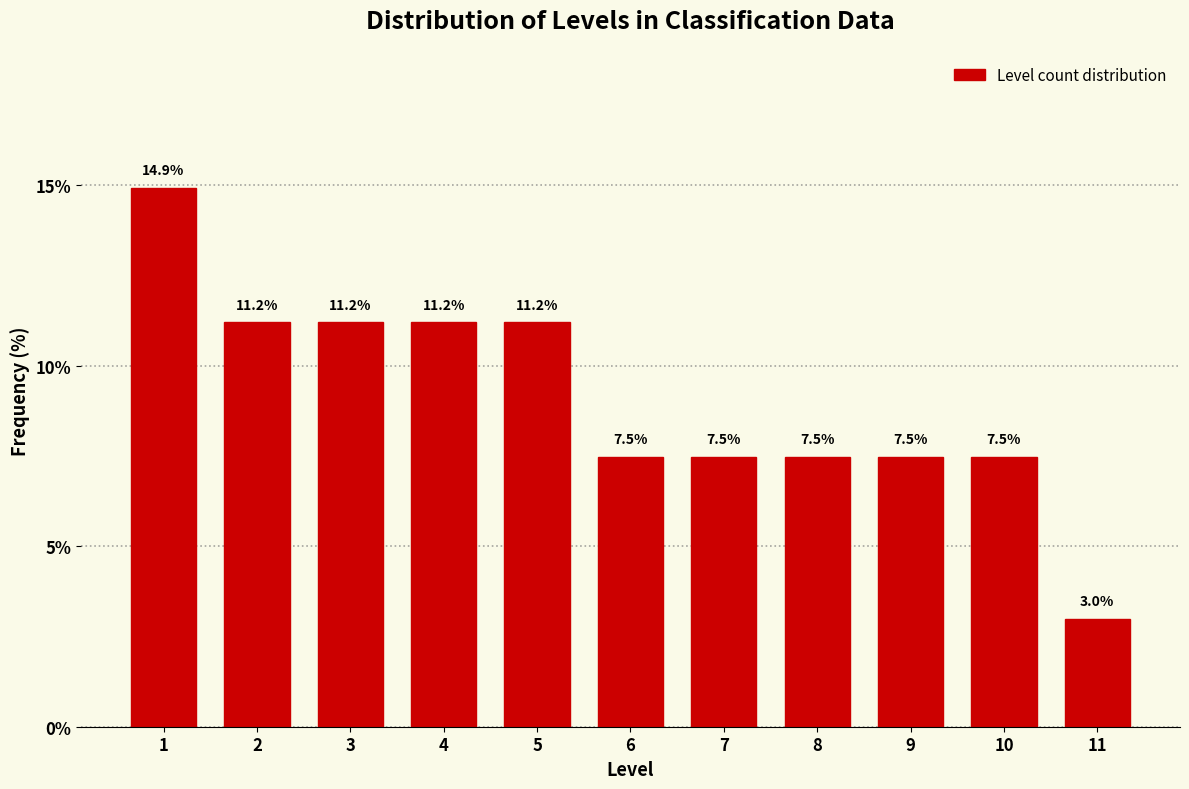

Reading left to right, transcribe all the data shown in this chart.

1=14.9	2=11.2	3=11.2	4=11.2	5=11.2	6=7.5	7=7.5	8=7.5	9=7.5	10=7.5	11=3.0